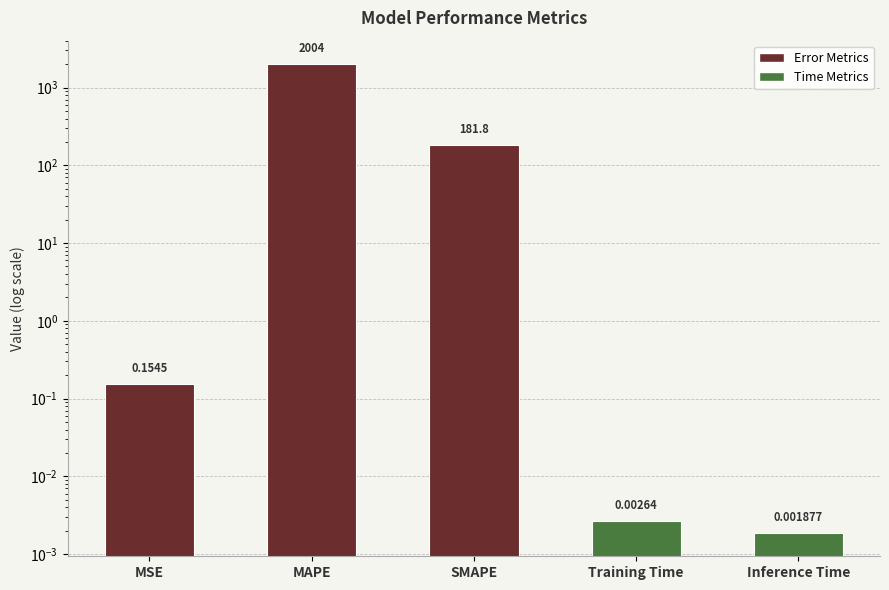

What is the difference between the maximum and minimum values?

2003.8